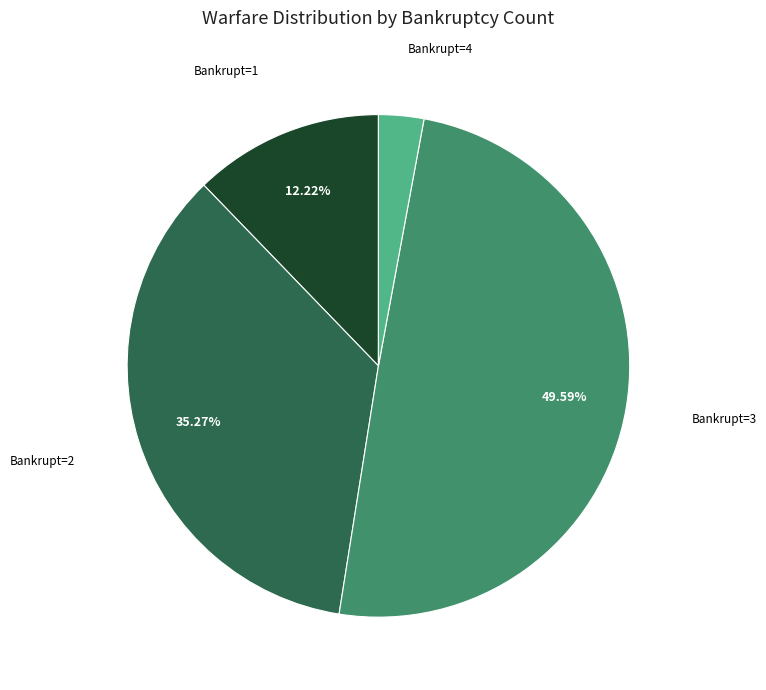

Is there any slice that represents more than half of the pie?

No